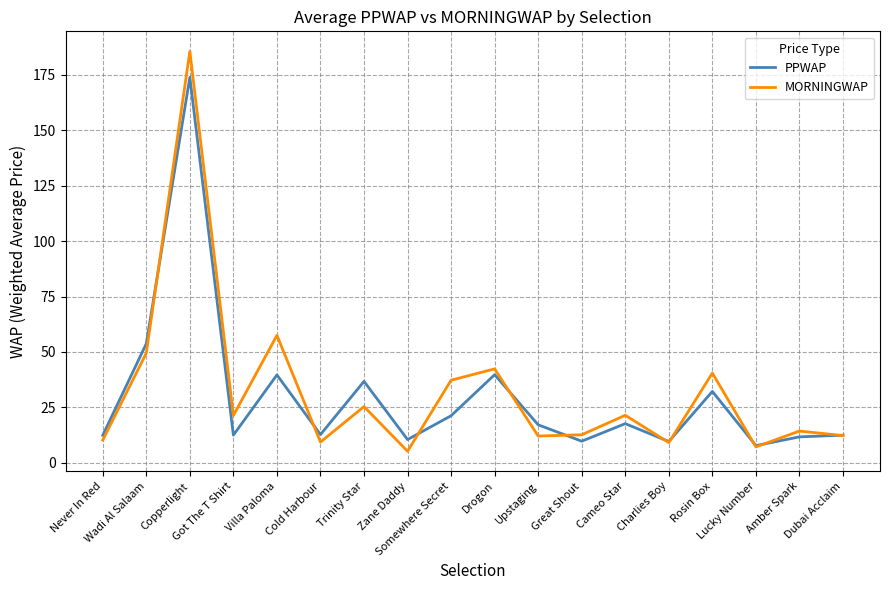

What is the maximum value for PPWAP?

173.8